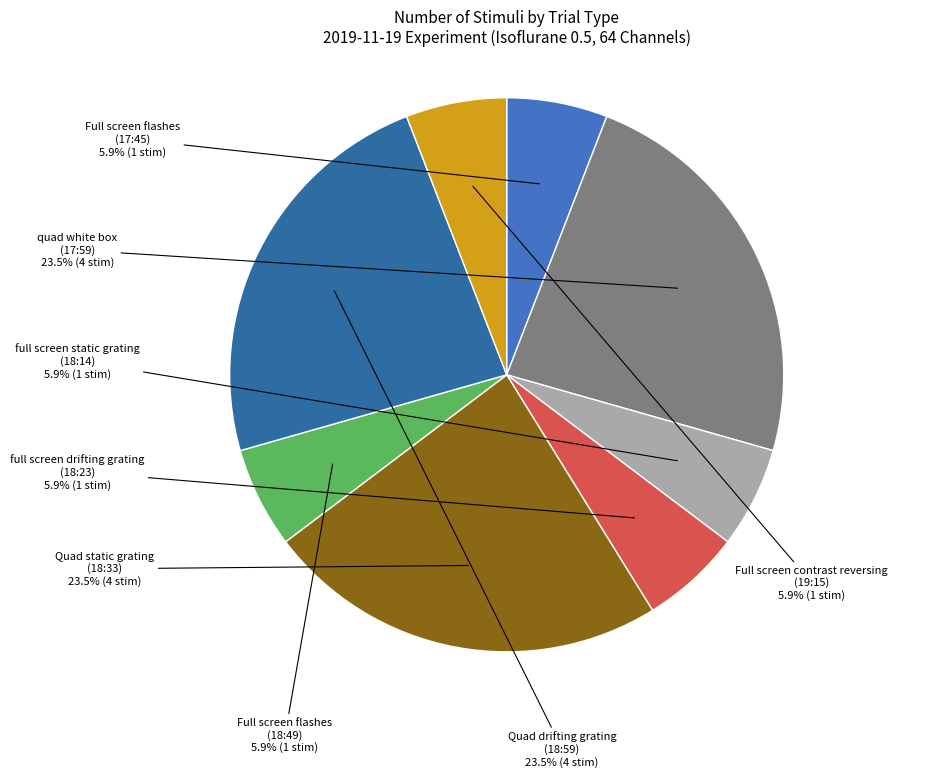

To the nearest percent, what is the average slice percentage?

12%